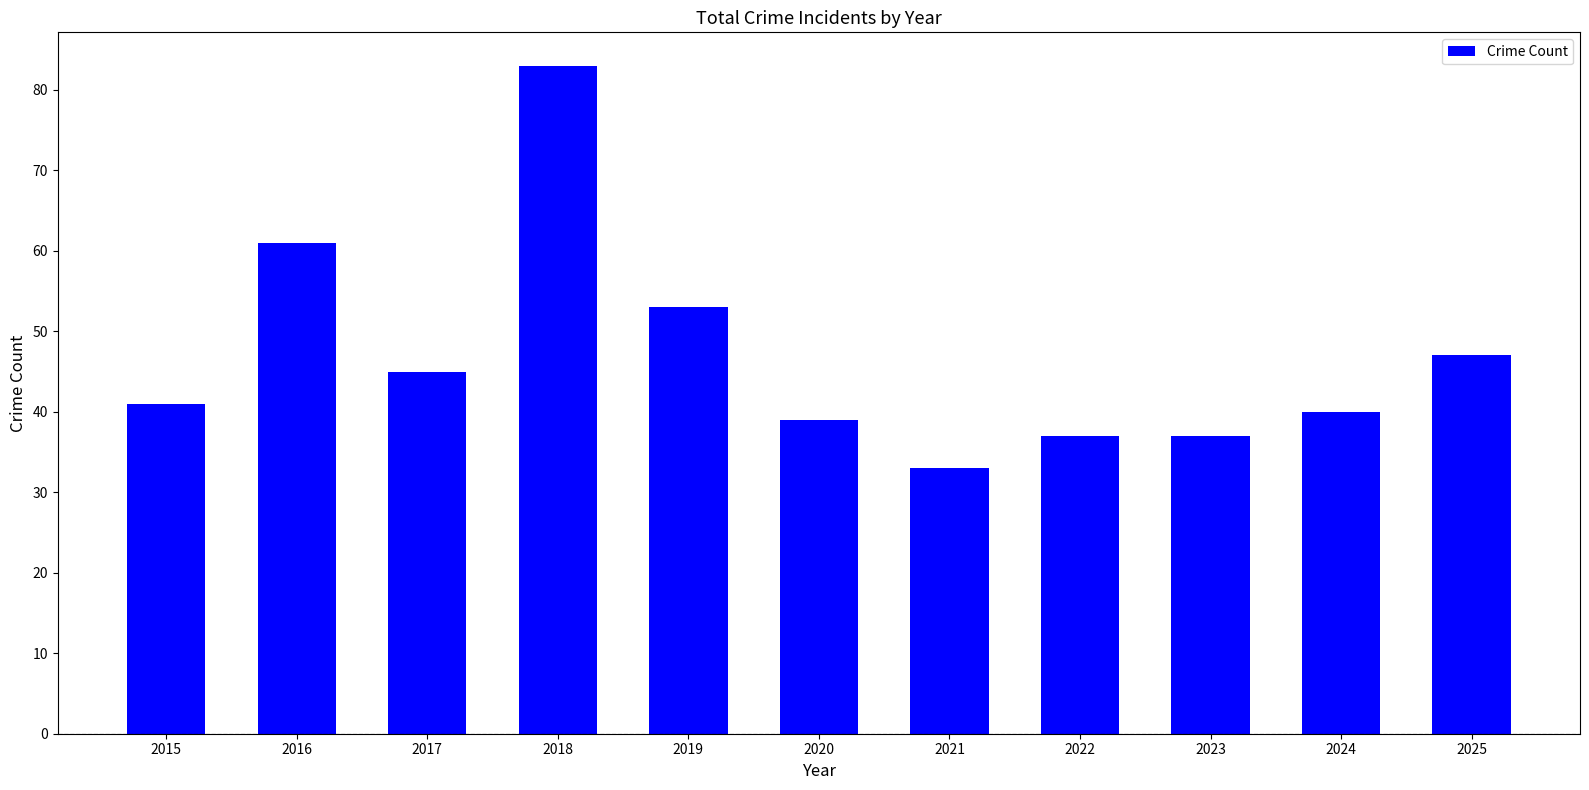

Read the value at 2018.

83